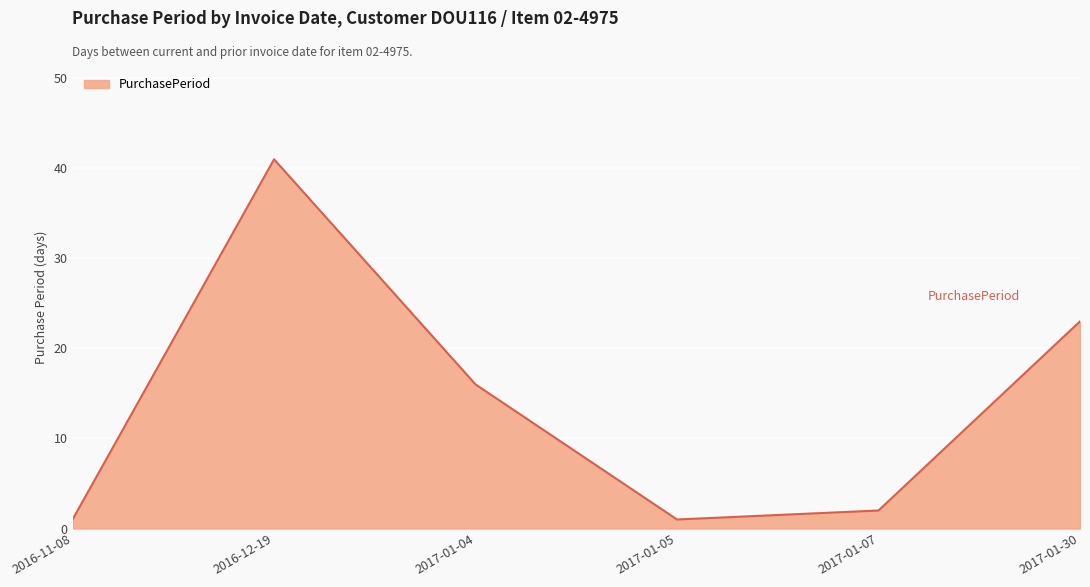

How many lines are shown in the chart?

1